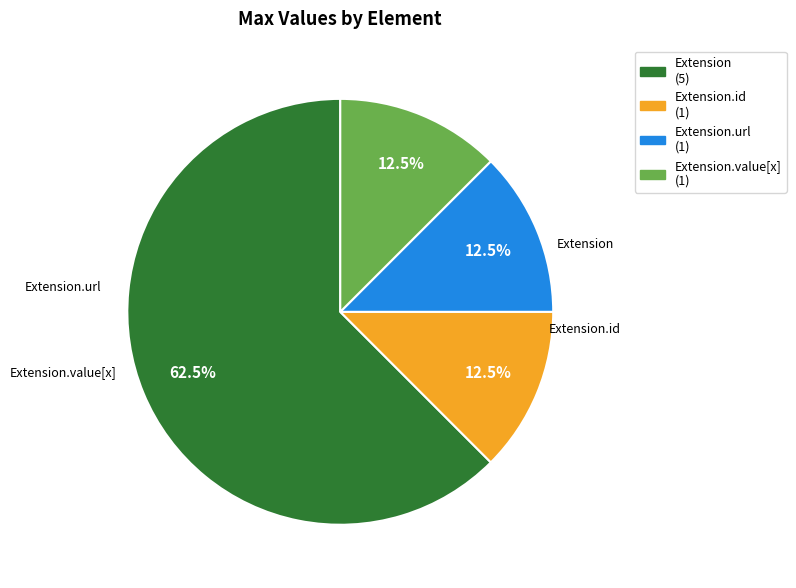

Is Extension.id the majority of the pie?

No